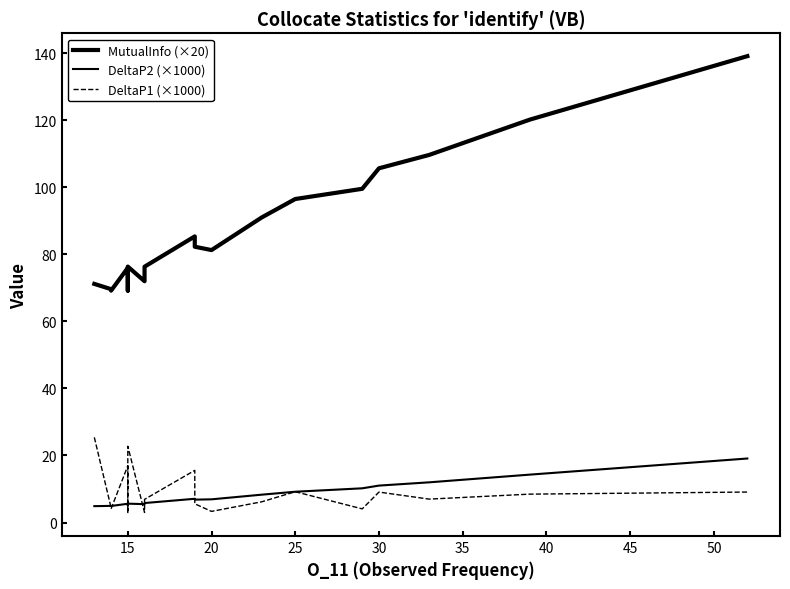

What is the sum of all DeltaP2 (×1000) values?

158.3